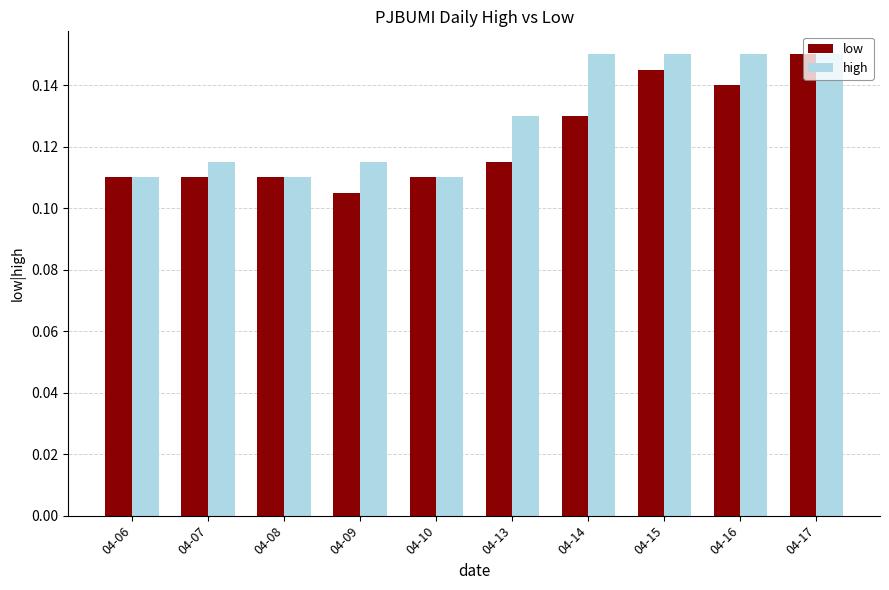

What is the sum of all low values?

1.2